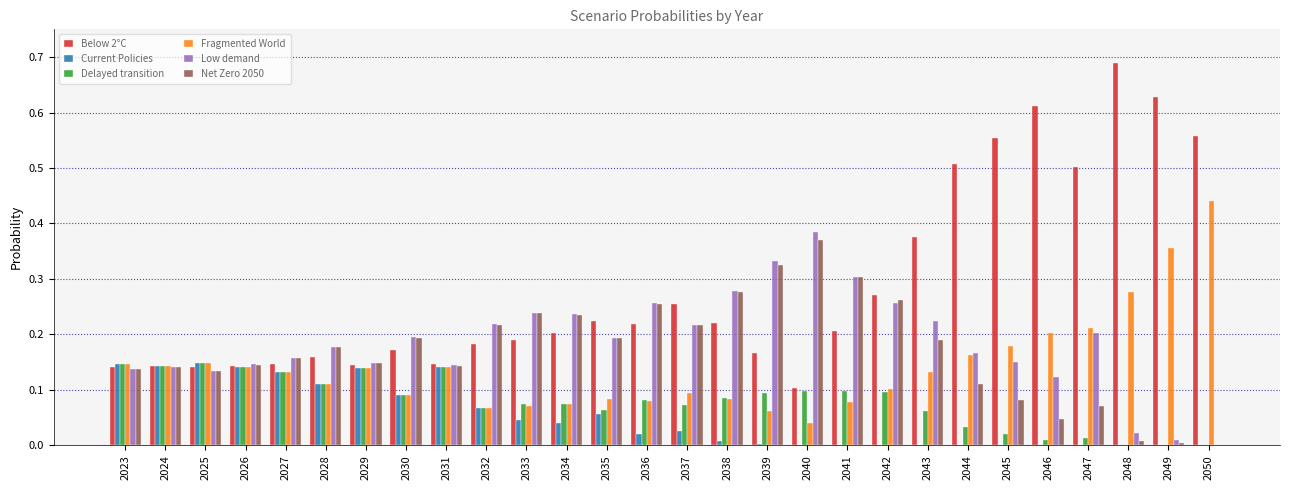

Which label corresponds to the largest value in the chart?

2048